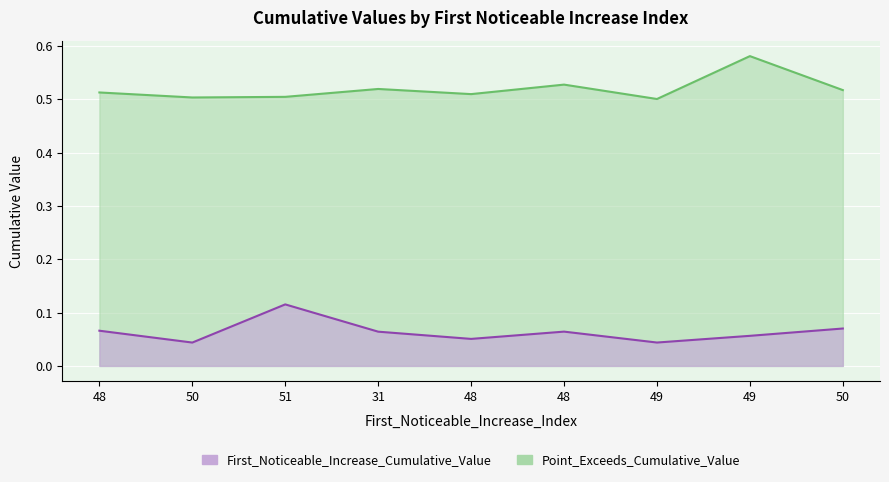

True or false: First_Noticeable_Increase_Cumulative_Value and Point_Exceeds_Cumulative_Value intersect in this chart.

False